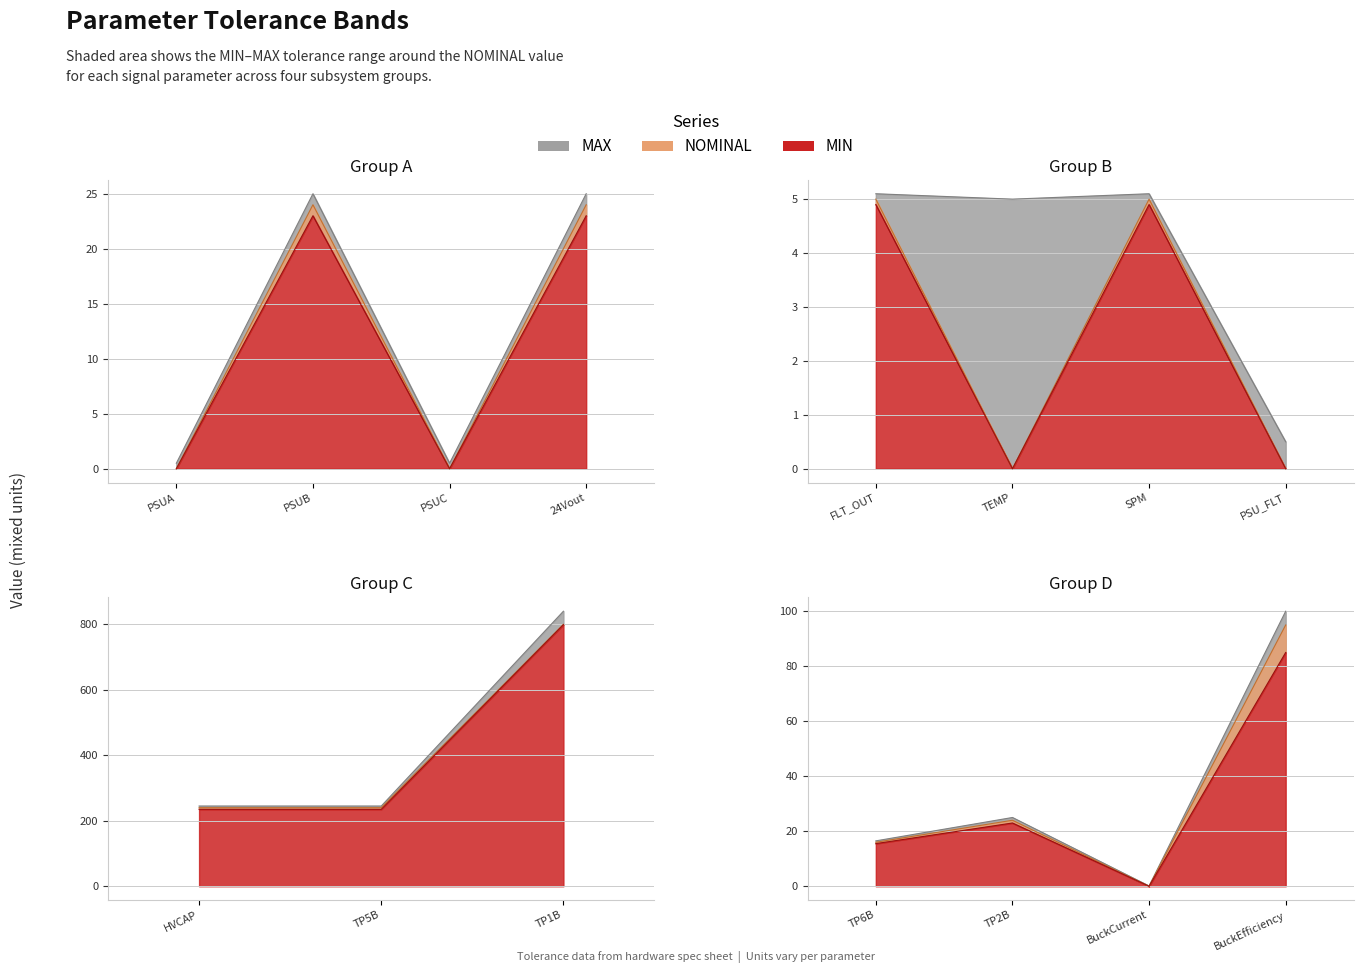

What is the value of the NOMINAL point at the 9th from the left?

240.0